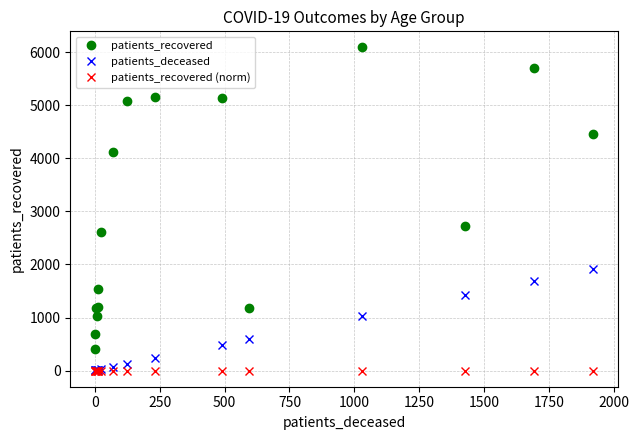

What is the value of the patients_deceased point at the 15th from the left?

1693.0